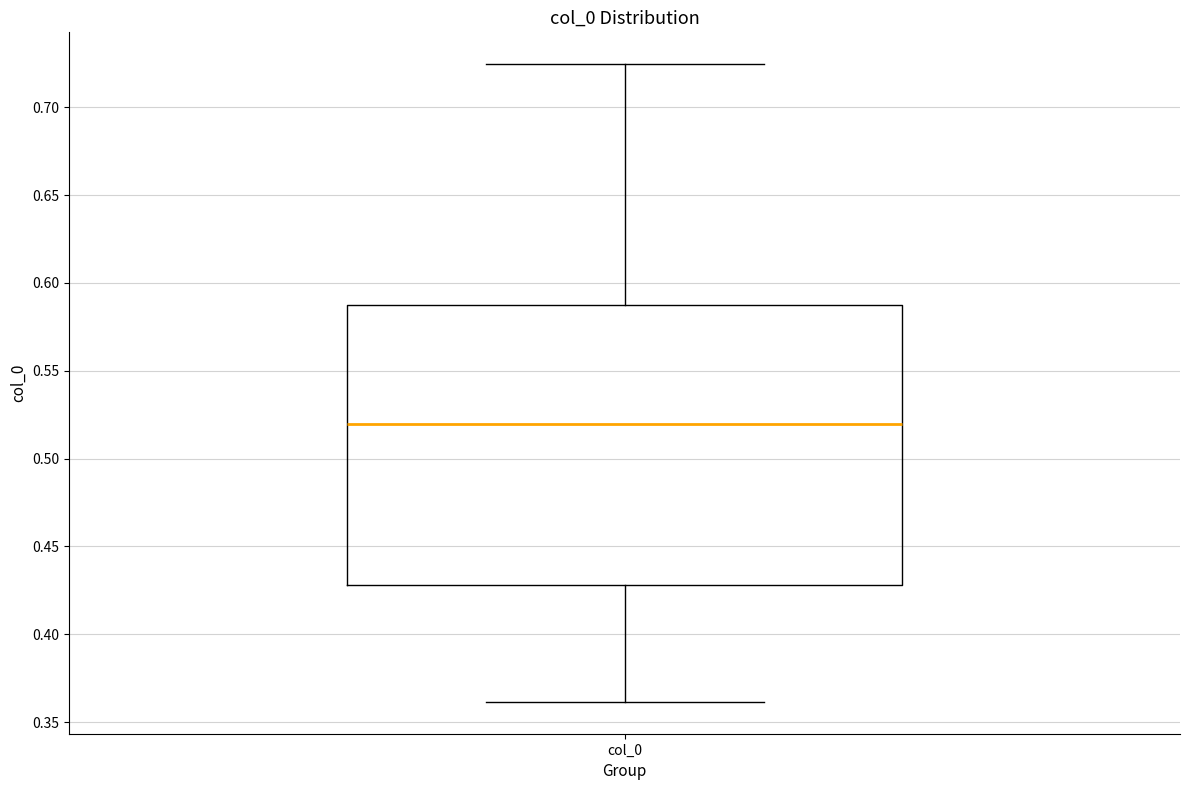

Transcribe this box plot: give where the median line is, the range the box spans, and where the two whiskers end, as read against the y-axis. The values are not printed on the chart, so give them approximately, as read against the axis.

median 0.520, box 0.430 to 0.590, whiskers 0.360 to 0.725